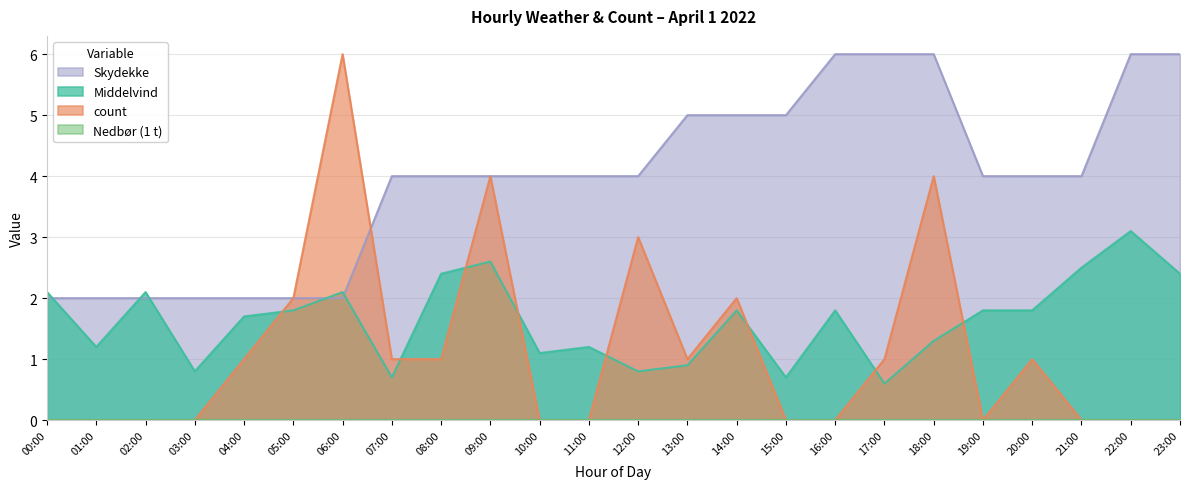

How many values in the Middelvind series are below 1?

6